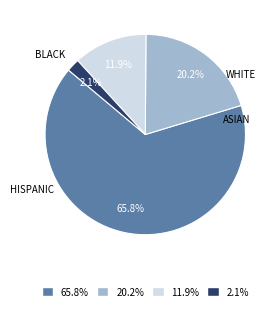

How many slices are in this pie chart?

4